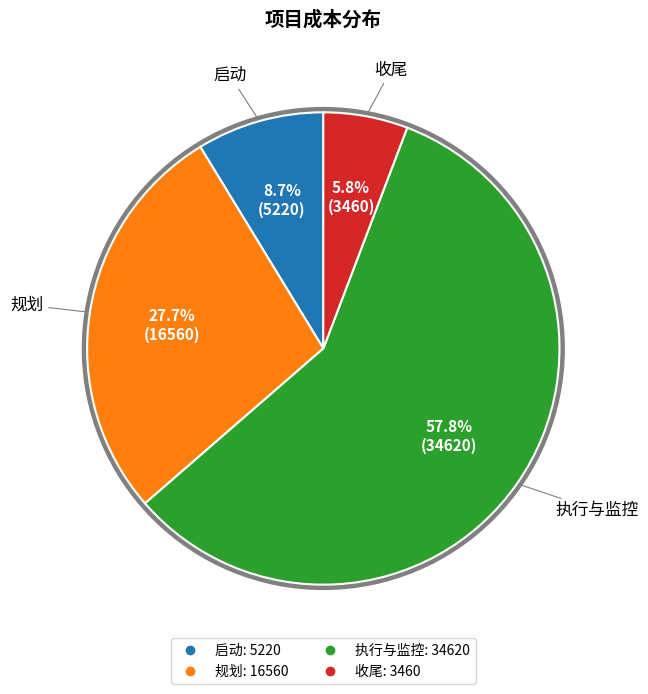

Is there a majority slice in this chart?

Yes